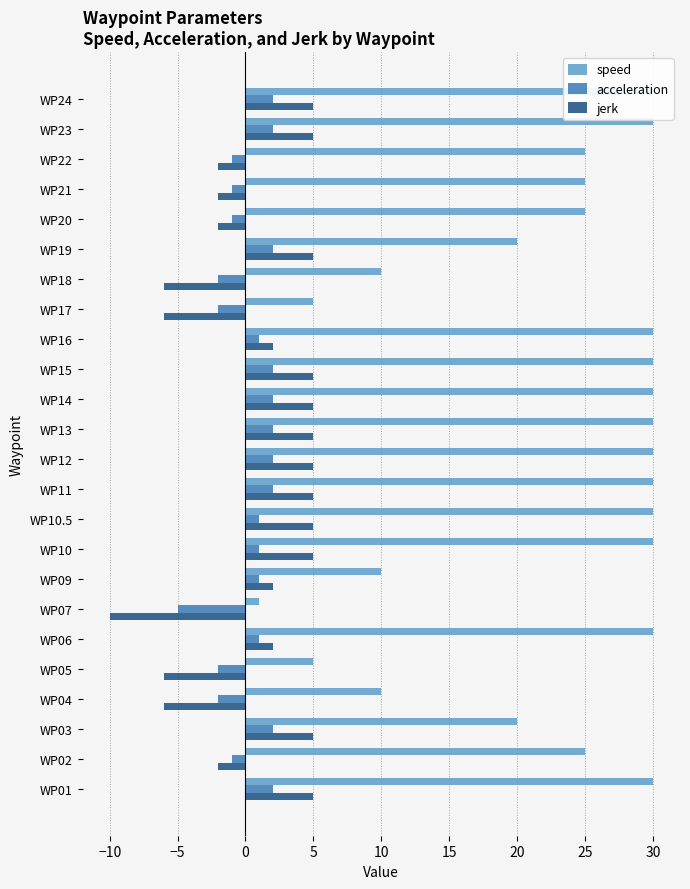

What is the label of the 6th bar from the right?

WP19